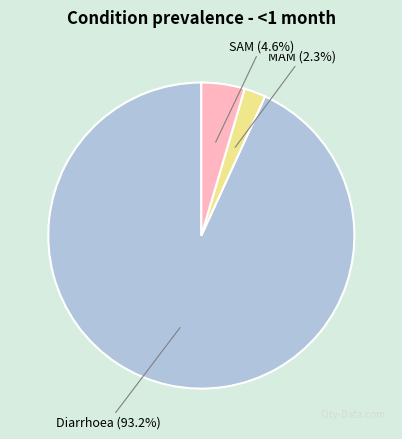

What percentage do MAM and Diarrhoea together represent?

95.4%